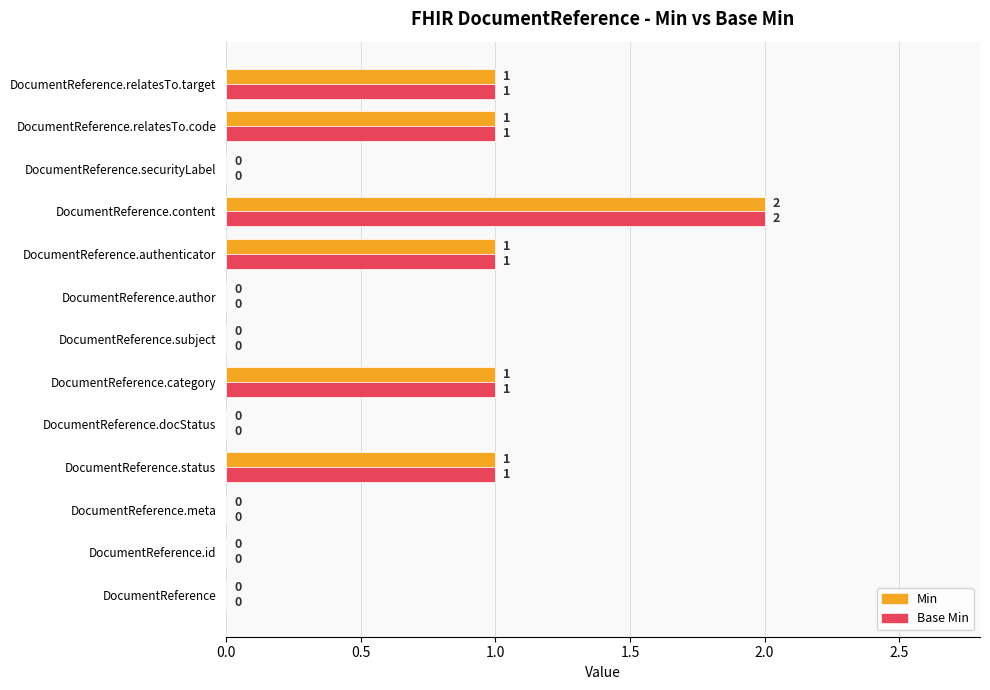

The Base Min series shows -1 at DocumentReference.author. True or false?

False